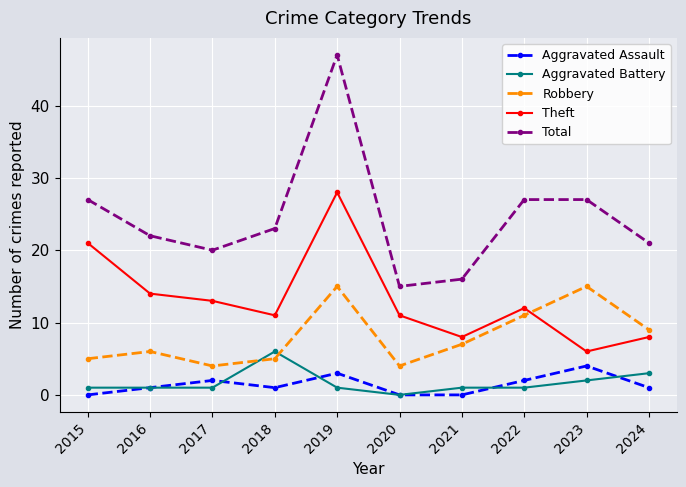

What is the total value across all series at 2018?

46